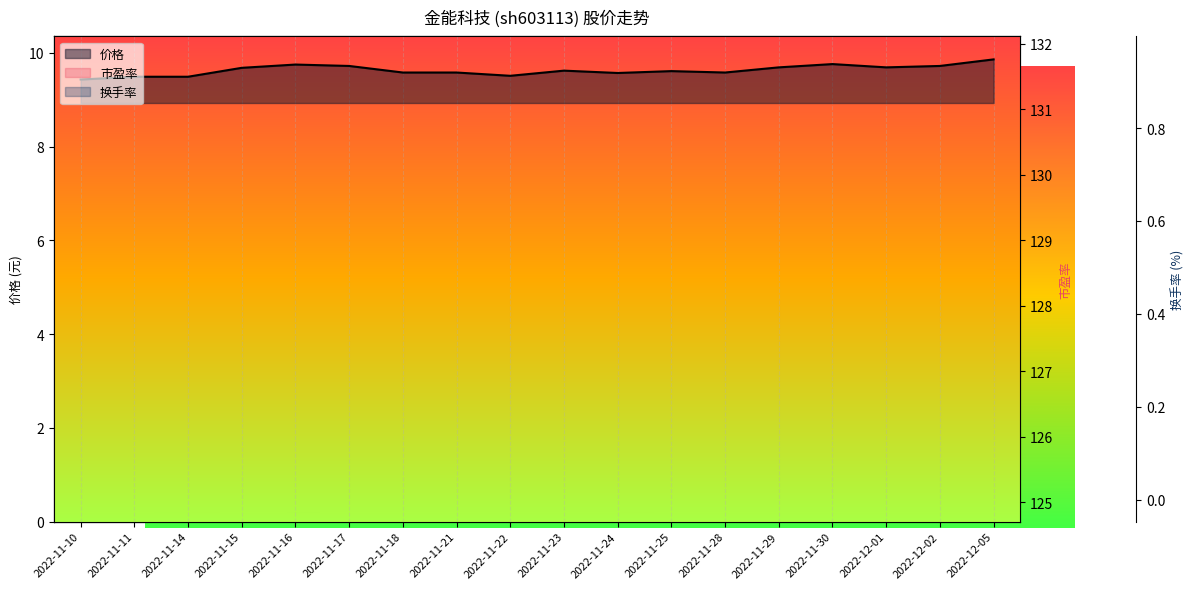

What is the value of the 换手率 point at the 5th from the left?

0.5